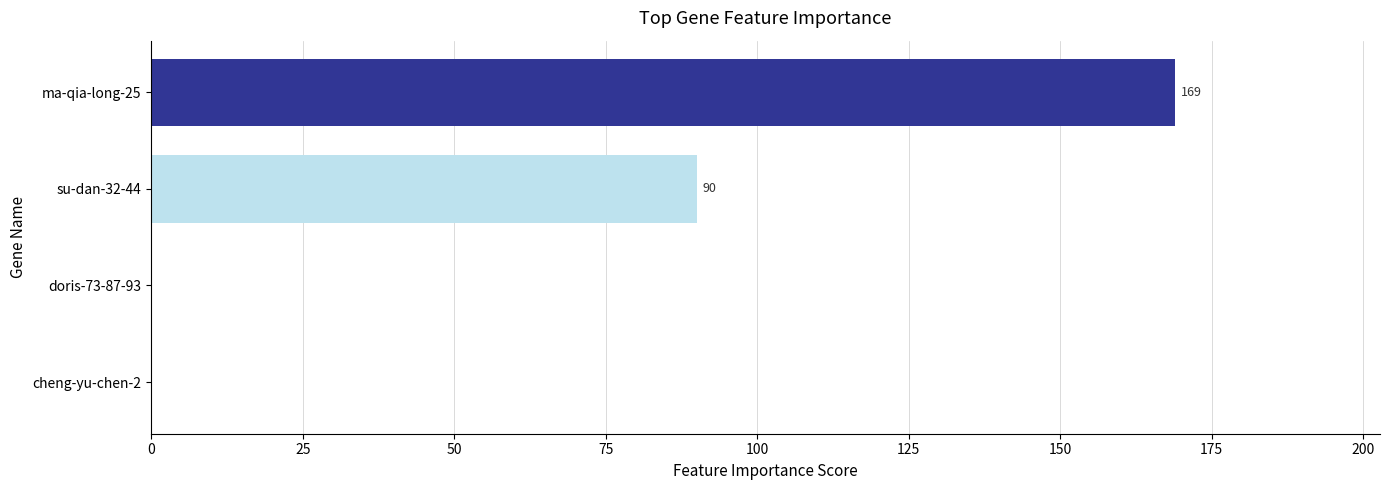

Which has a higher value, cheng-yu-chen-2 or su-dan-32-44?

su-dan-32-44